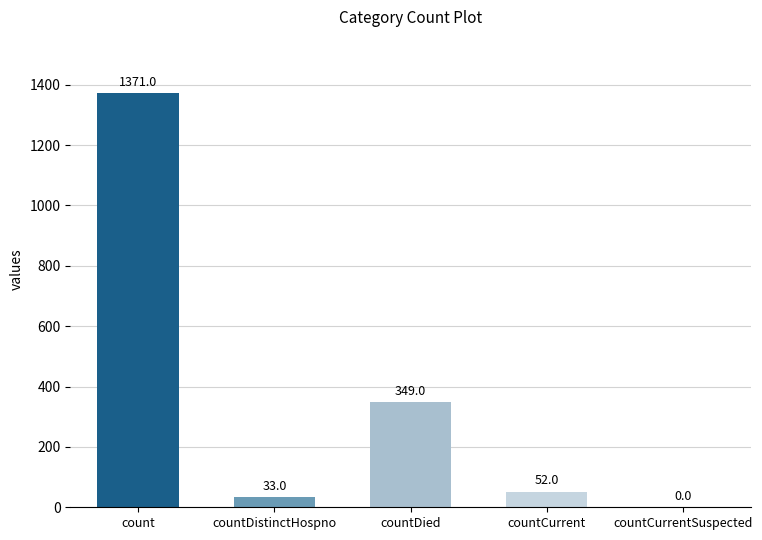

What value does the data have at countCurrent, to the nearest 50?

50